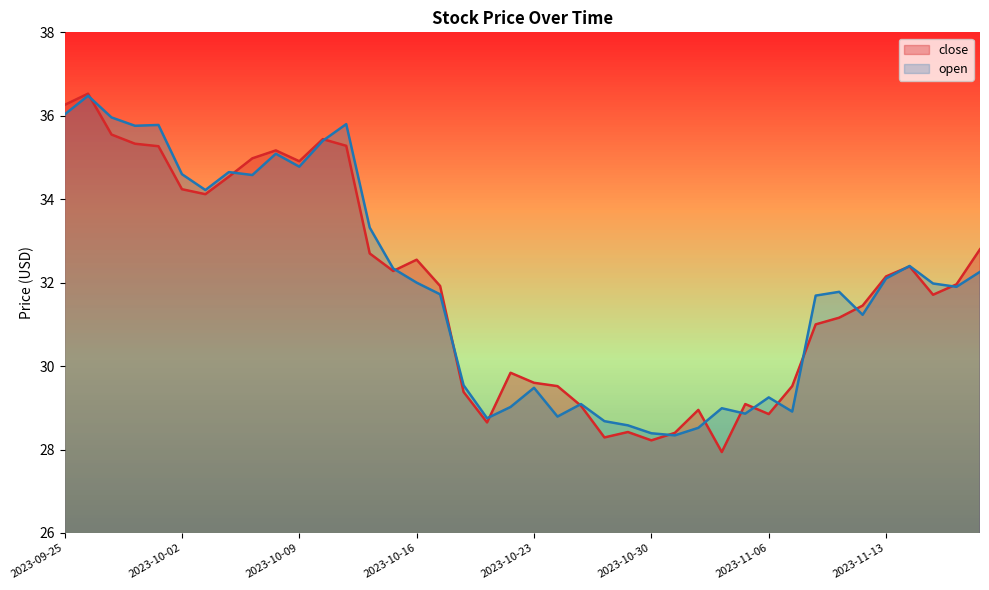

What is the highest value of the close series?

36.5